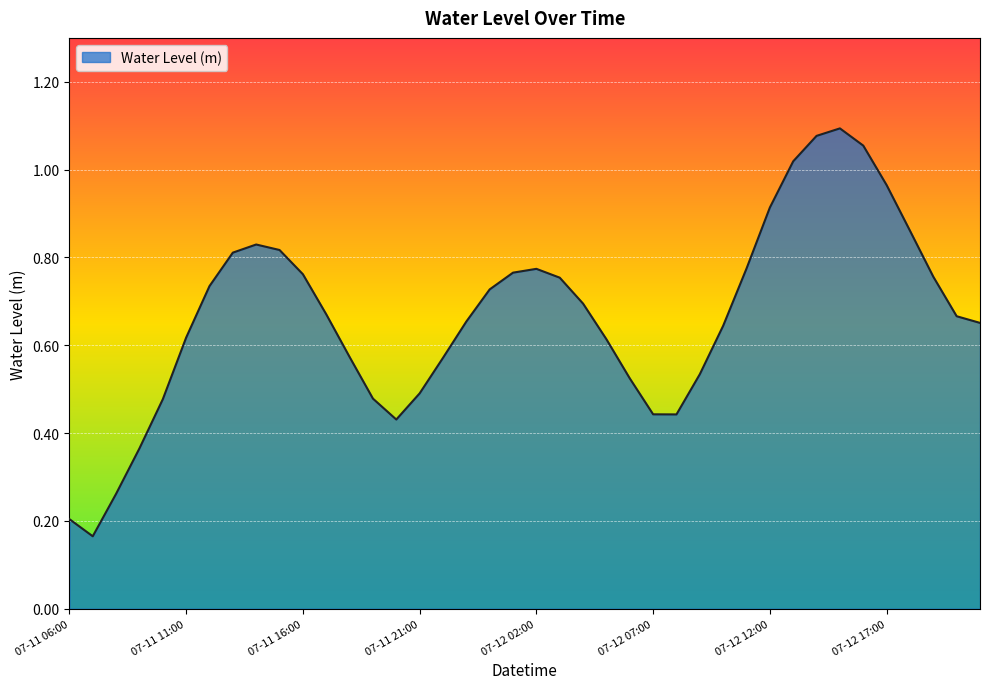

At which category does the data reach its first local peak?

07-11 14:00